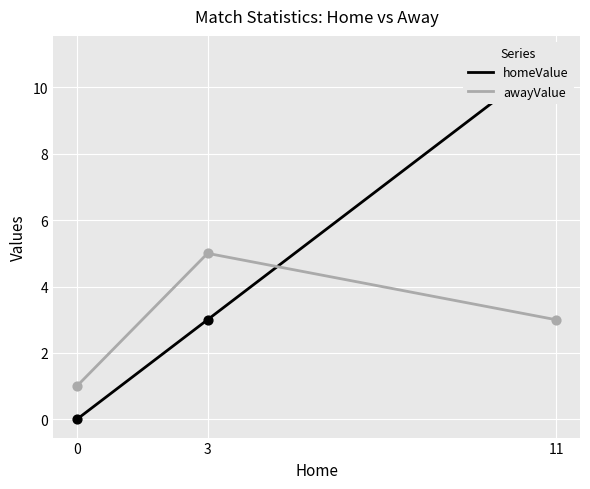

What are all the series names shown in the legend?

homeValue, awayValue